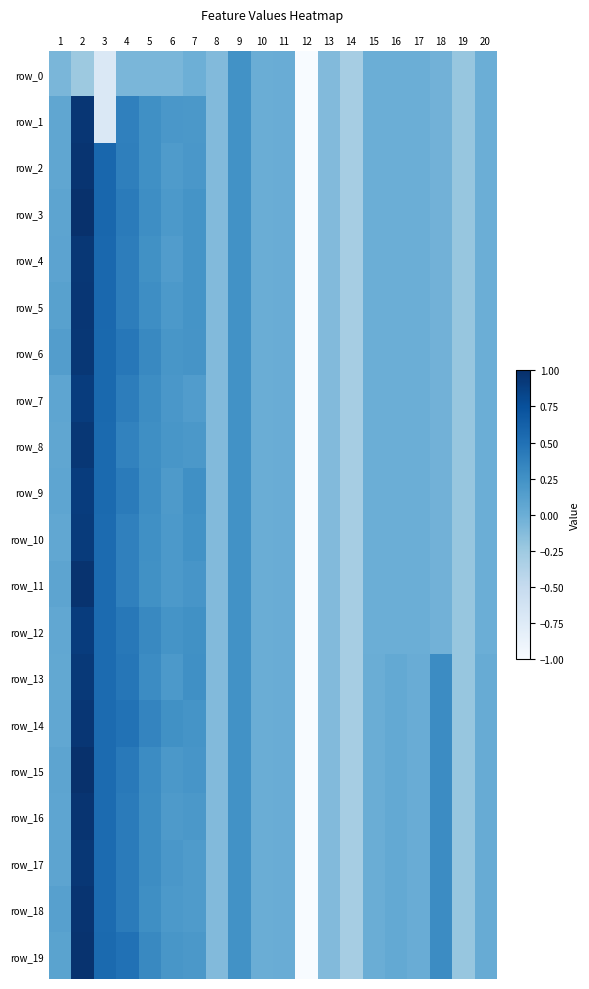

At which label does row_17 reach its peak?

2